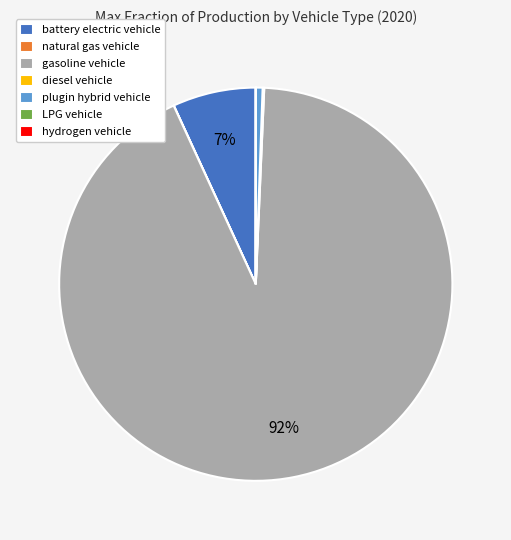

What is the largest slice in the pie chart?

gasoline vehicle